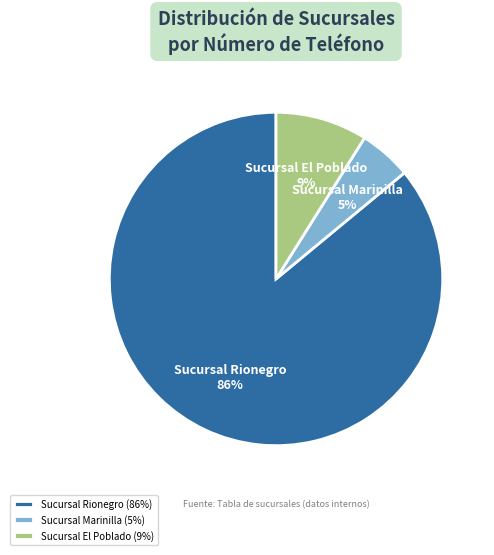

What is the largest slice in the pie chart?

Sucursal Rionegro